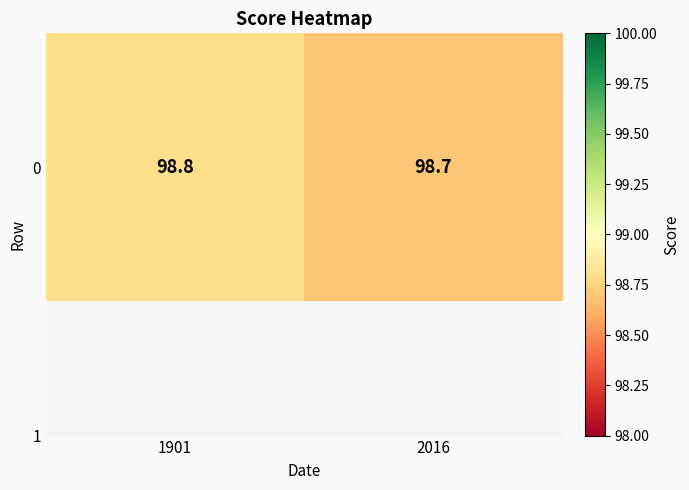

What is the change in value from 1901 to 2016?

-0.1